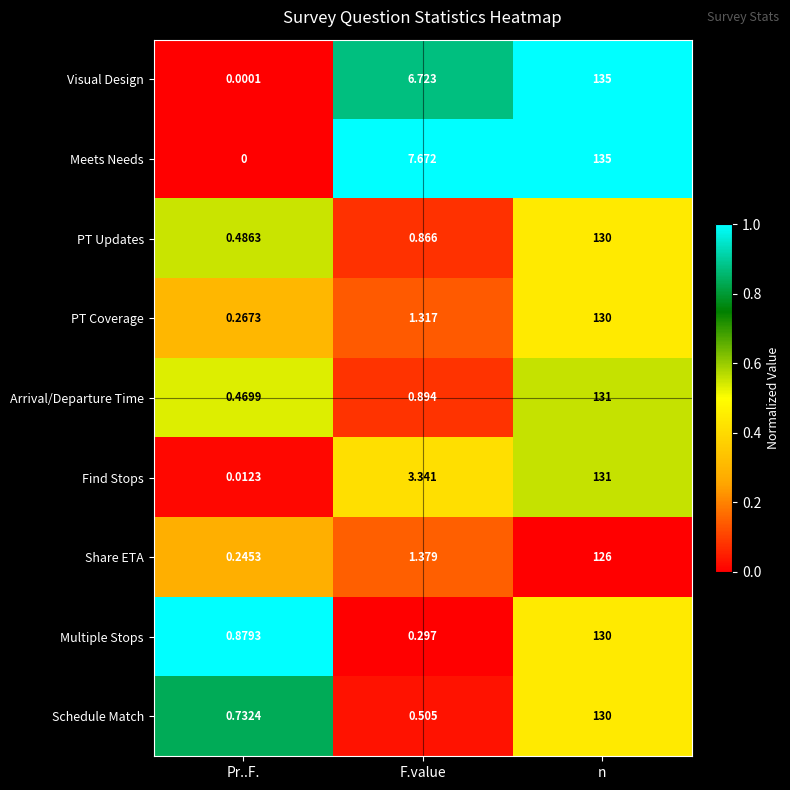

At how many categories does at least one series exceed 0?

3